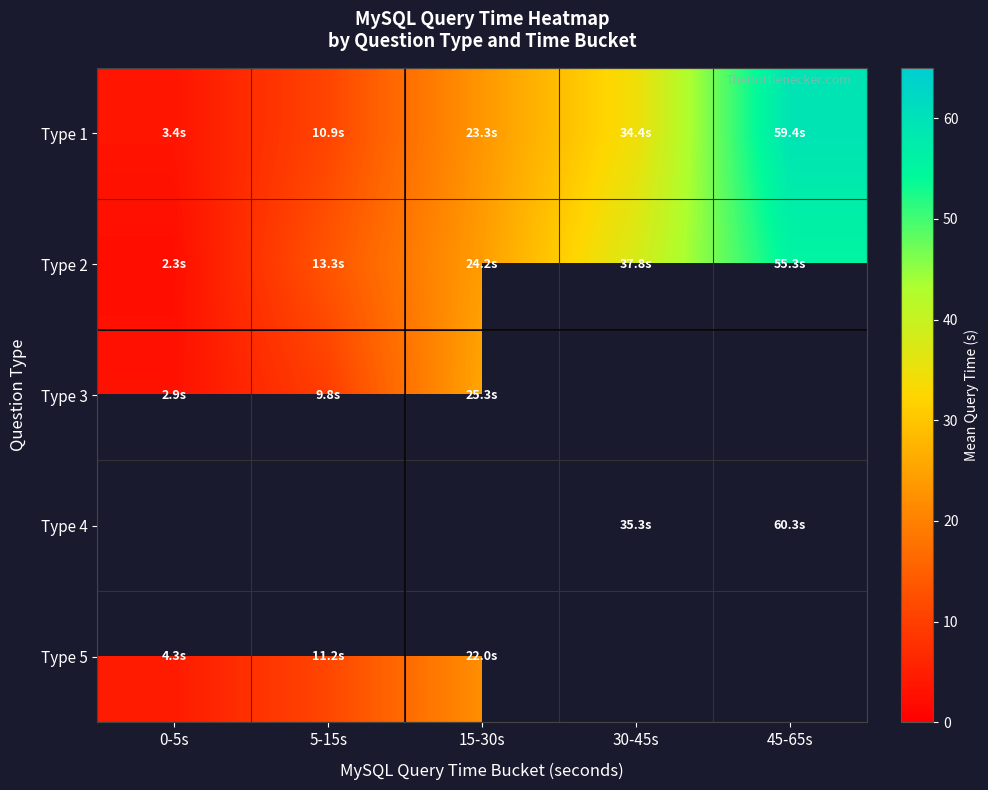

What is the average value of the Type 1 series?

26.3